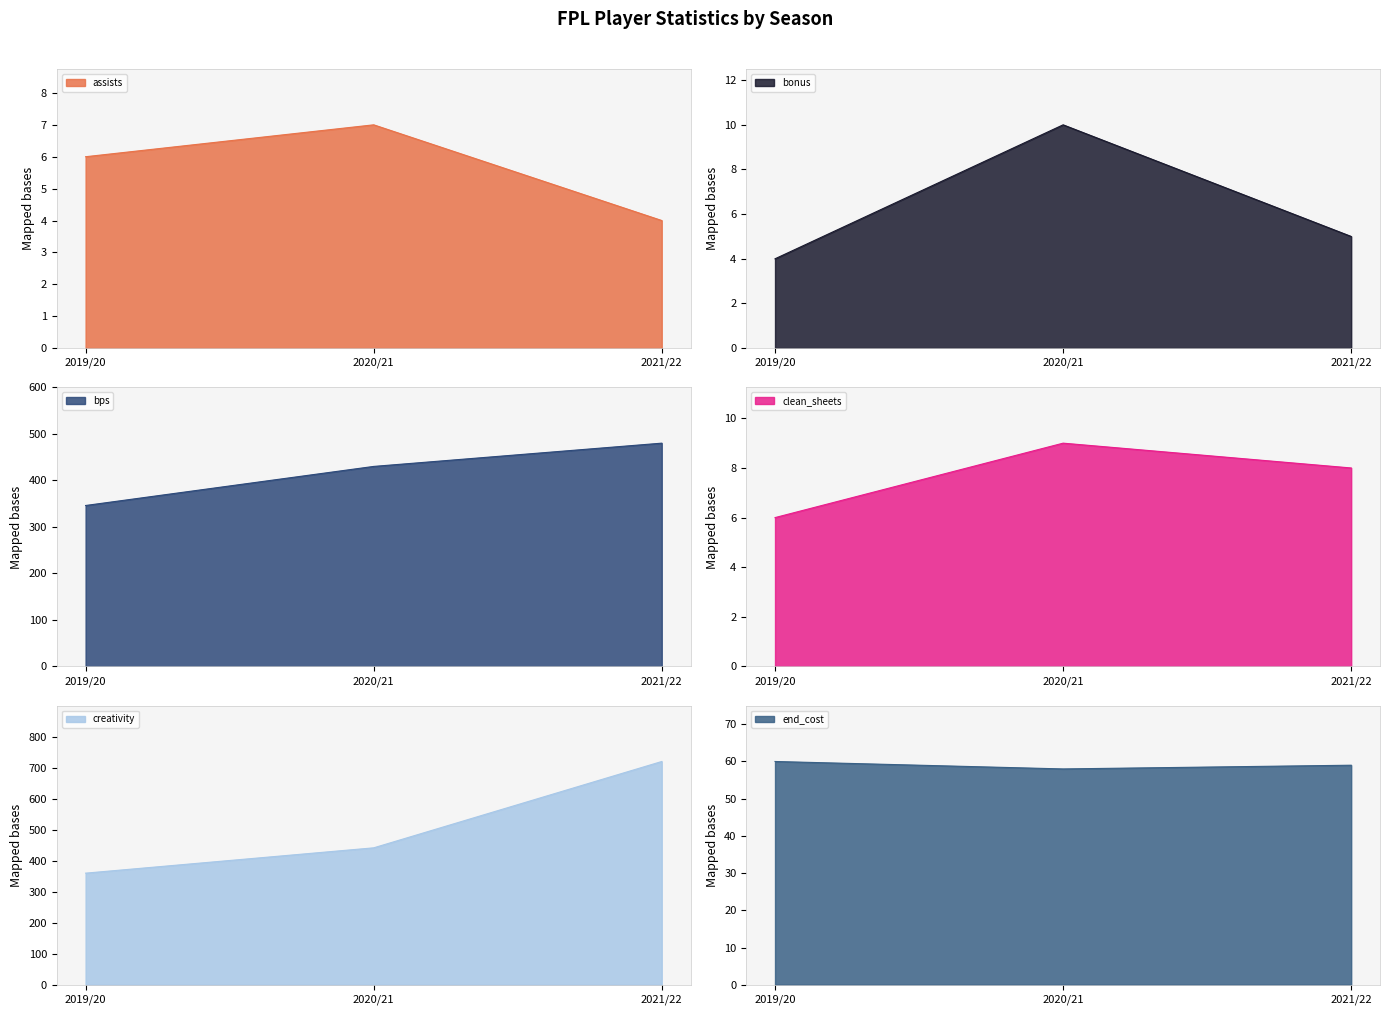

Reading left to right, what are all the values shown in this chart?

assists: 6.0	7.0	4.0
bonus: 4.0	10.0	5.0
bps: 346.0	430.0	480.0
clean_sheets: 6.0	9.0	8.0
creativity: 359.7	441.3	719.5
end_cost: 60.0	58.0	59.0